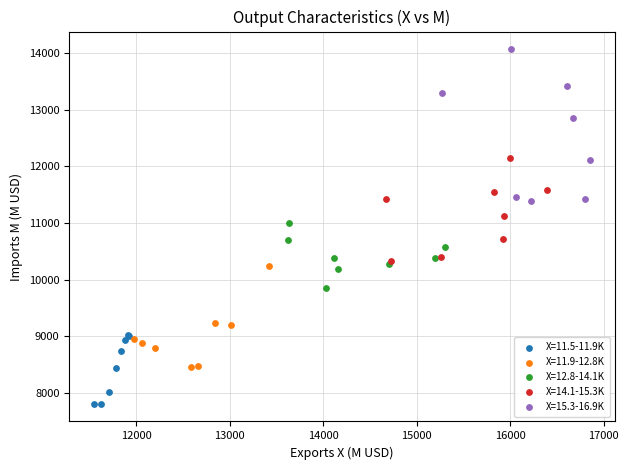

Which series contains the lowest Y value?

X=11.5-11.9K